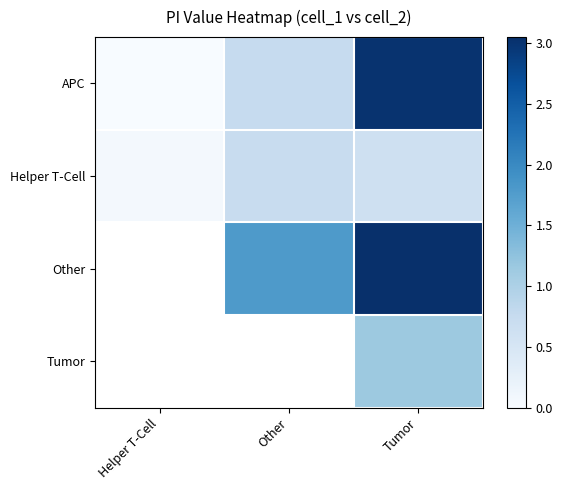

What is the maximum value shown in the chart?

3.1